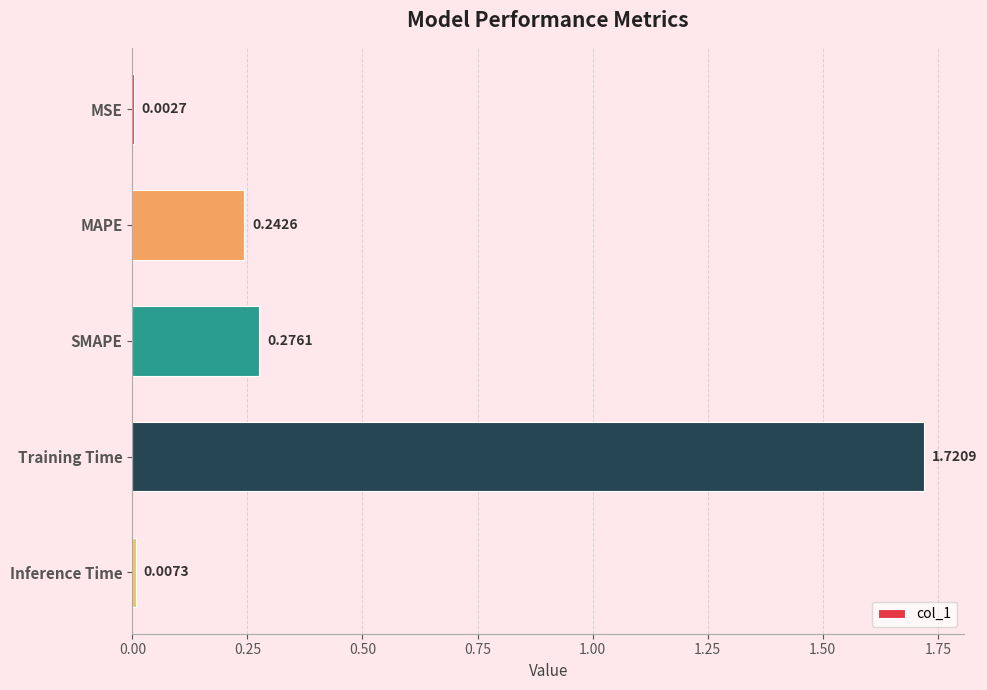

Where is the data nearest to the value 0?

MSE